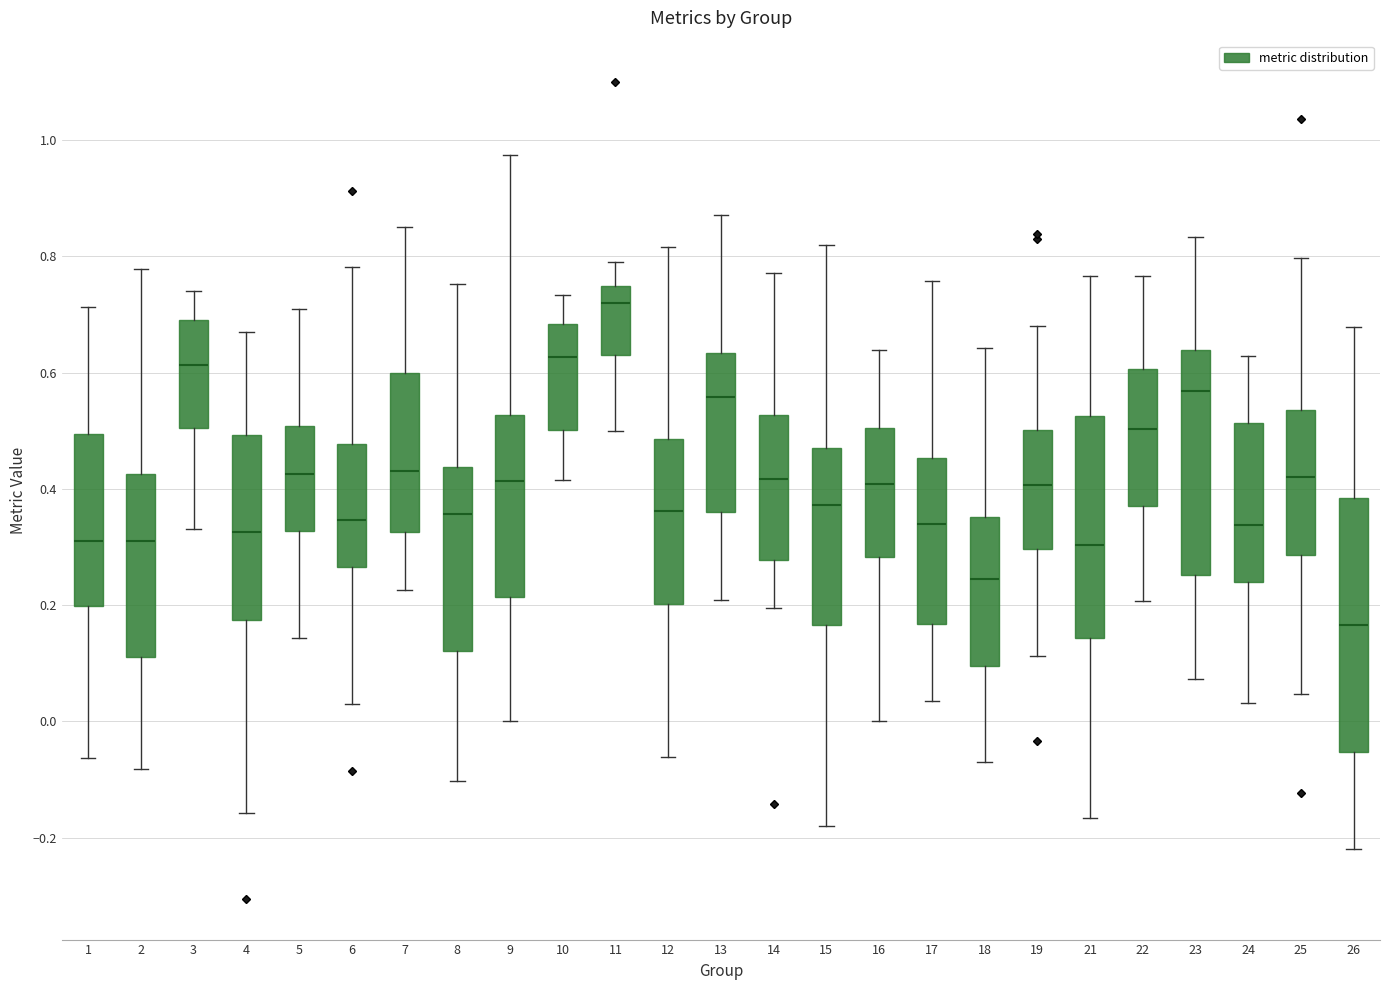

Reading left to right, read every box against the y-axis: the position of its median line, the range the box covers, and the ends of its whiskers. The values are not printed on the chart, so give them approximately, as read against the axis.

1: median 0.30, box 0.20 to 0.50, whiskers -0.06 to 0.72
2: median 0.30, box 0.12 to 0.42, whiskers -0.08 to 0.78
3: median 0.62, box 0.50 to 0.70, whiskers 0.34 to 0.74
4: median 0.32, box 0.18 to 0.50, whiskers -0.16 to 0.68
5: median 0.42, box 0.32 to 0.50, whiskers 0.14 to 0.70
6: median 0.34, box 0.26 to 0.48, whiskers 0.04 to 0.78
7: median 0.44, box 0.32 to 0.60, whiskers 0.22 to 0.84
8: median 0.36, box 0.12 to 0.44, whiskers -0.10 to 0.76
9: median 0.42, box 0.22 to 0.52, whiskers 0.00 to 0.98
10: median 0.62, box 0.50 to 0.68, whiskers 0.42 to 0.74
11: median 0.72, box 0.62 to 0.74, whiskers 0.50 to 0.80
12: median 0.36, box 0.20 to 0.48, whiskers -0.06 to 0.82
13: median 0.56, box 0.36 to 0.64, whiskers 0.20 to 0.88
14: median 0.42, box 0.28 to 0.52, whiskers 0.20 to 0.78
15: median 0.38, box 0.16 to 0.48, whiskers -0.18 to 0.82
16: median 0.40, box 0.28 to 0.50, whiskers 0.00 to 0.64
17: median 0.34, box 0.16 to 0.46, whiskers 0.04 to 0.76
18: median 0.24, box 0.10 to 0.36, whiskers -0.06 to 0.64
19: median 0.40, box 0.30 to 0.50, whiskers 0.12 to 0.68
21: median 0.30, box 0.14 to 0.52, whiskers -0.16 to 0.76
22: median 0.50, box 0.38 to 0.60, whiskers 0.20 to 0.76
23: median 0.56, box 0.26 to 0.64, whiskers 0.08 to 0.84
24: median 0.34, box 0.24 to 0.52, whiskers 0.04 to 0.62
25: median 0.42, box 0.28 to 0.54, whiskers 0.04 to 0.80
26: median 0.16, box -0.06 to 0.38, whiskers -0.22 to 0.68